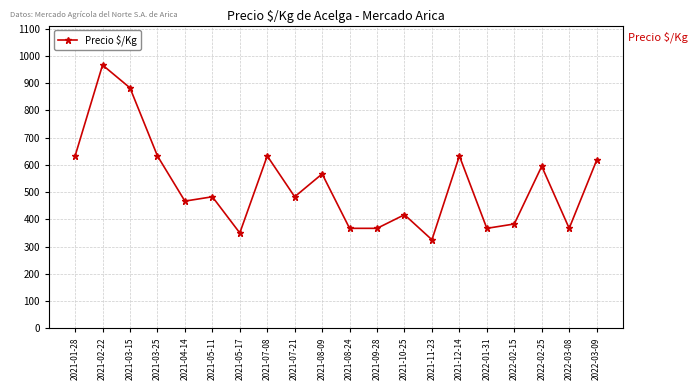

The chart shows a value of 595 at 2022-02-25. True or false?

True